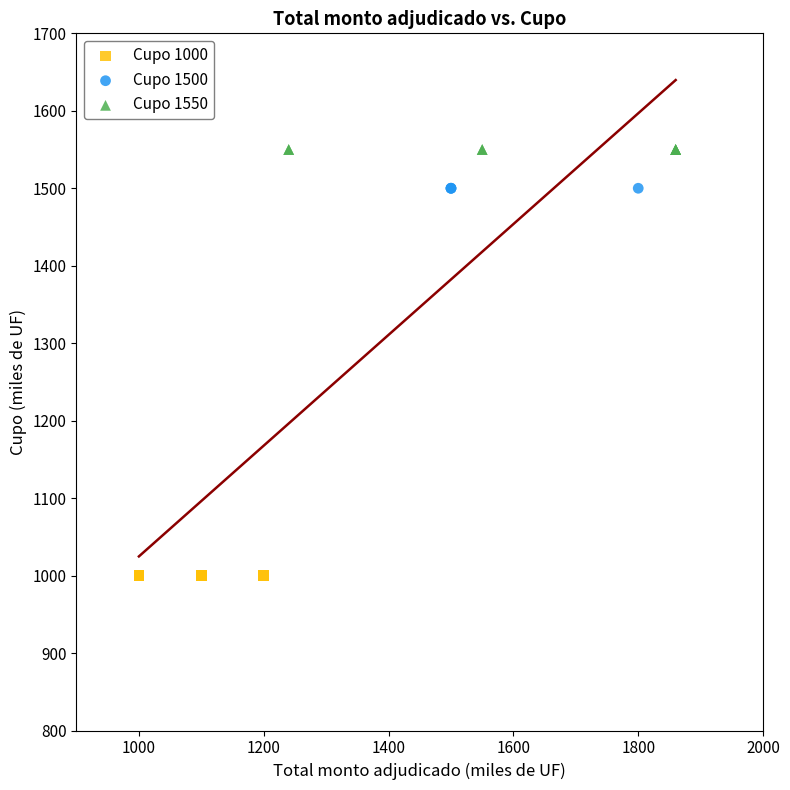

Which series contains the highest Y value?

Cupo 1550